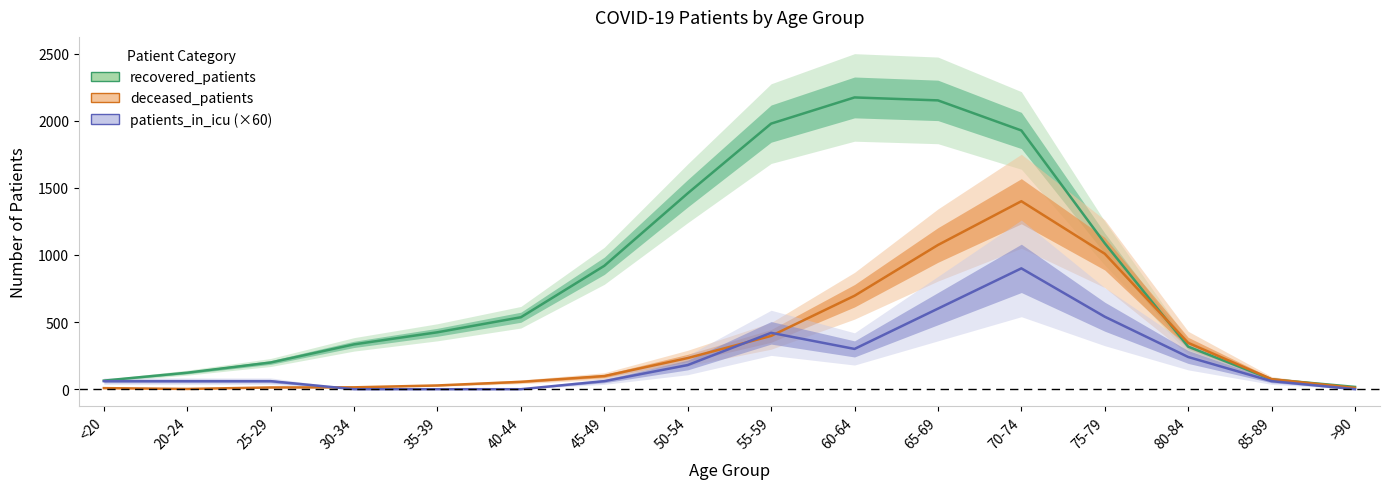

What is the spread (max minus min) of values at 20-24?

121